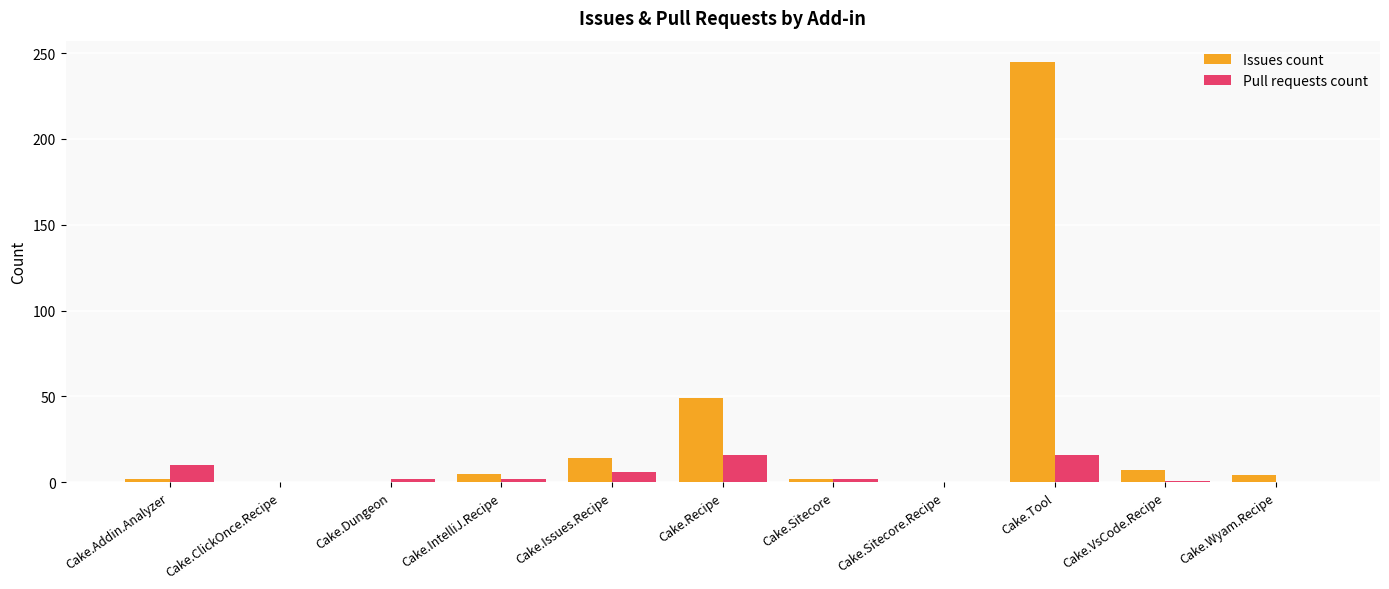

The value of Pull requests count at Cake.Wyam.Recipe is 0. True or false?

True